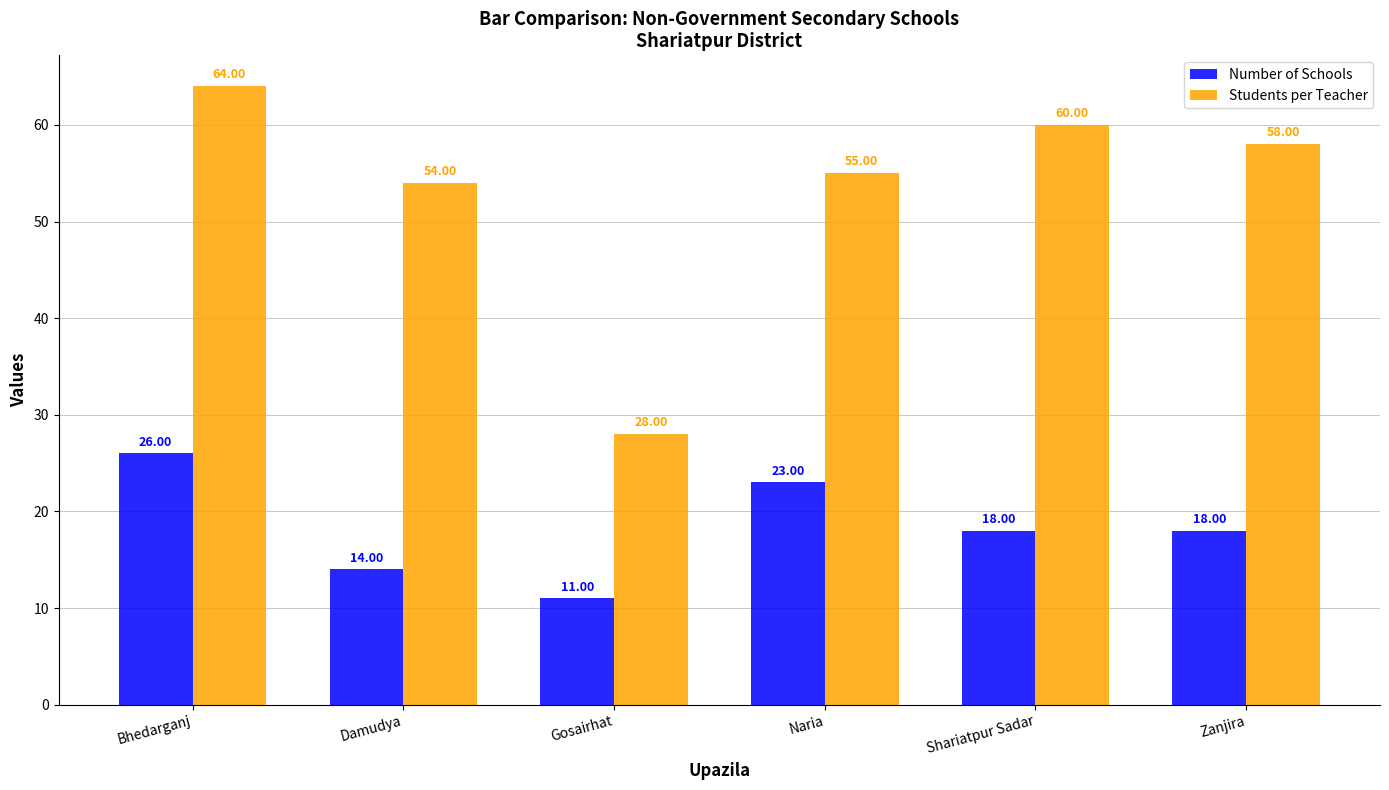

At which label does Students per Teacher first exceed 58?

Bhedarganj